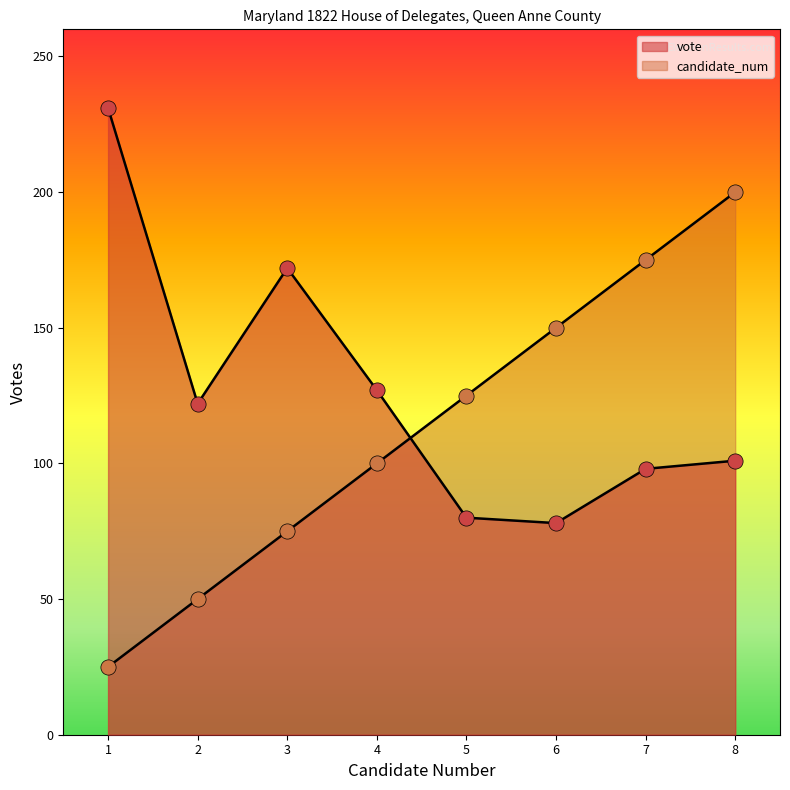

How many lines are shown in the chart?

2